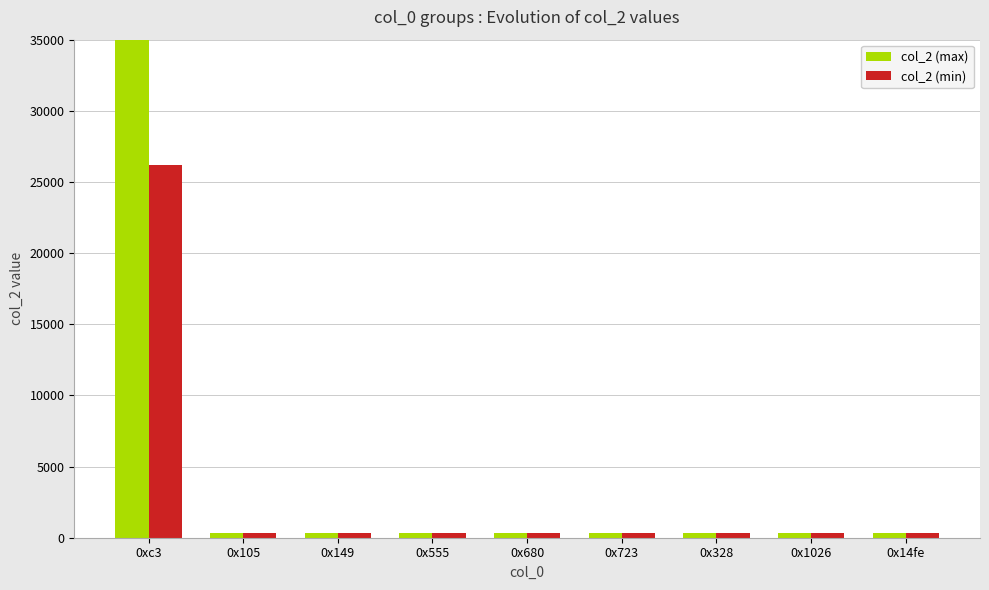

True or false: col_2 (max) has a value of 439 at 0x149.

False